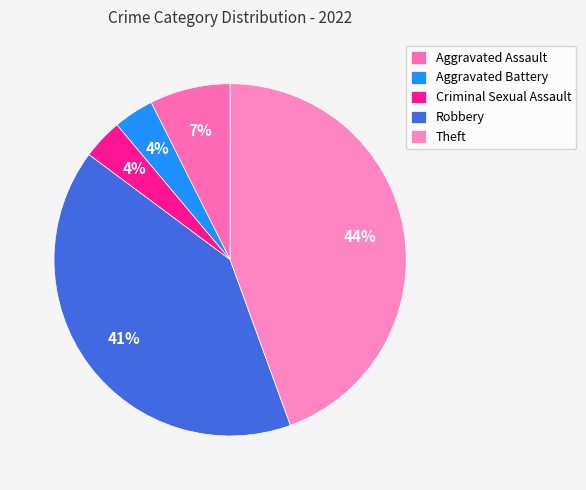

The Aggravated Battery slice represents 13% of the pie. True or false?

False